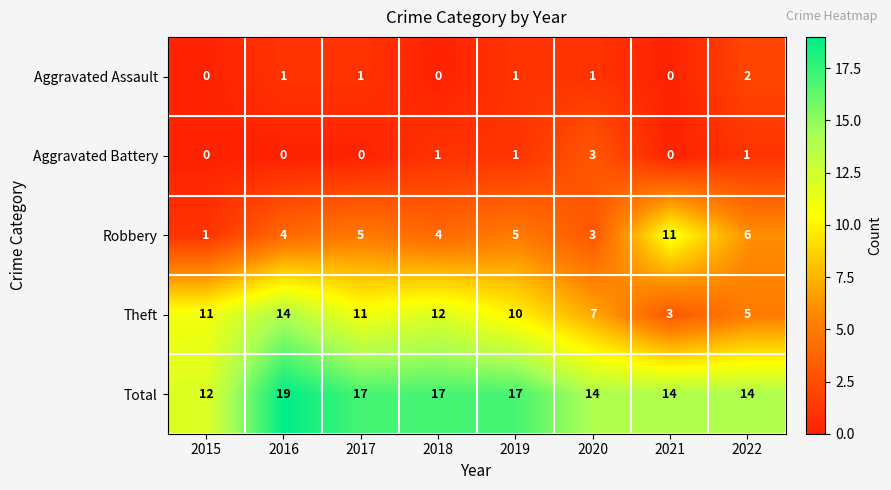

What is the difference between the second highest and second lowest values in the Robbery series?

3